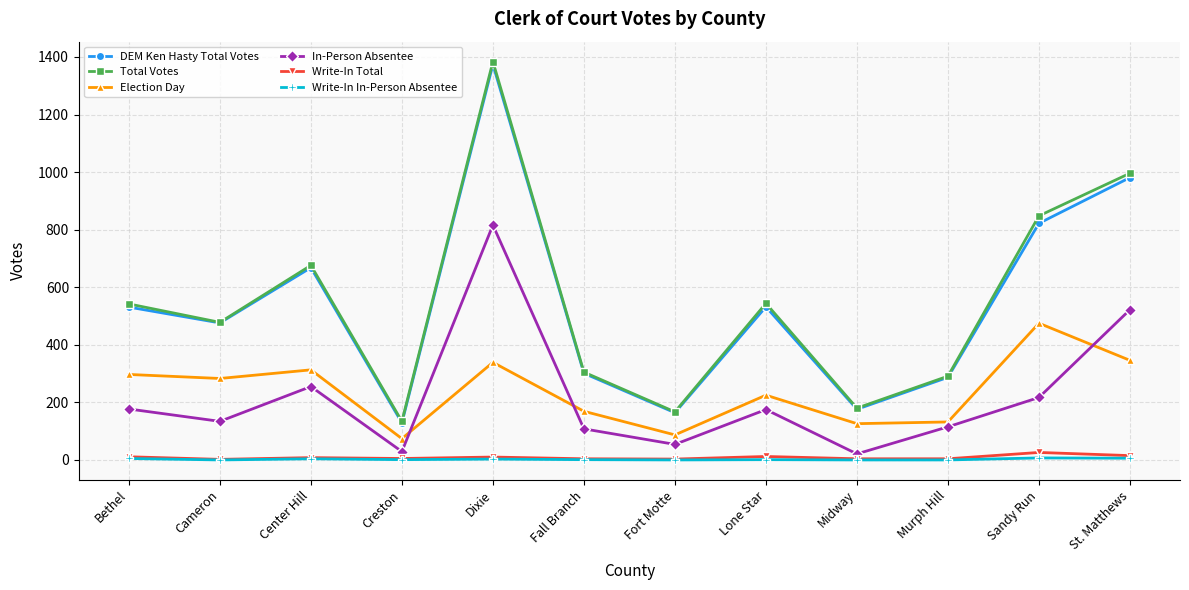

At which label does Election Day reach its peak?

Sandy Run